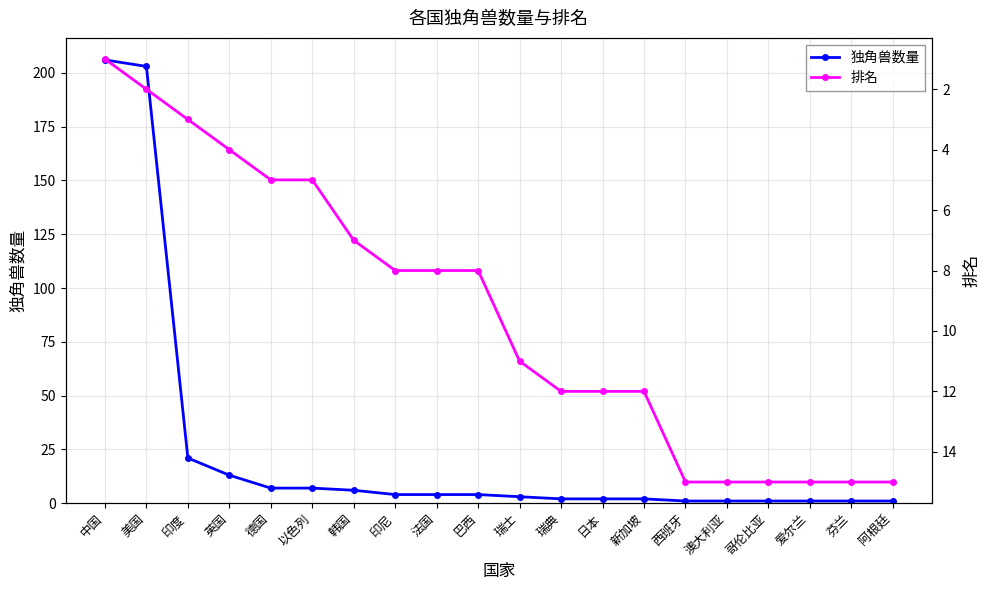

Is this an area chart (filled region under the line)?

No